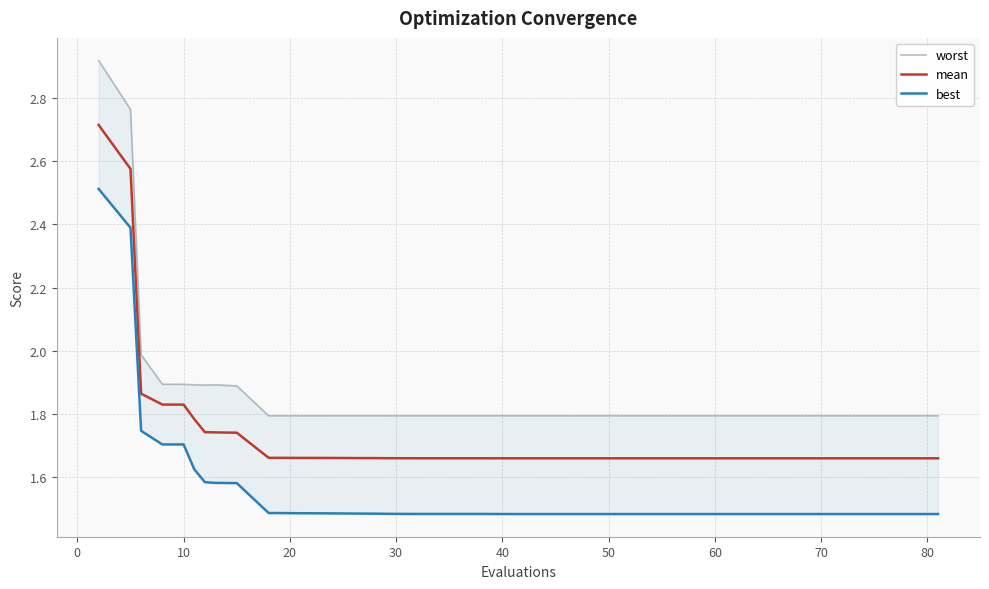

Rank the series by their maximum value, from highest to lowest.

worst, mean, best